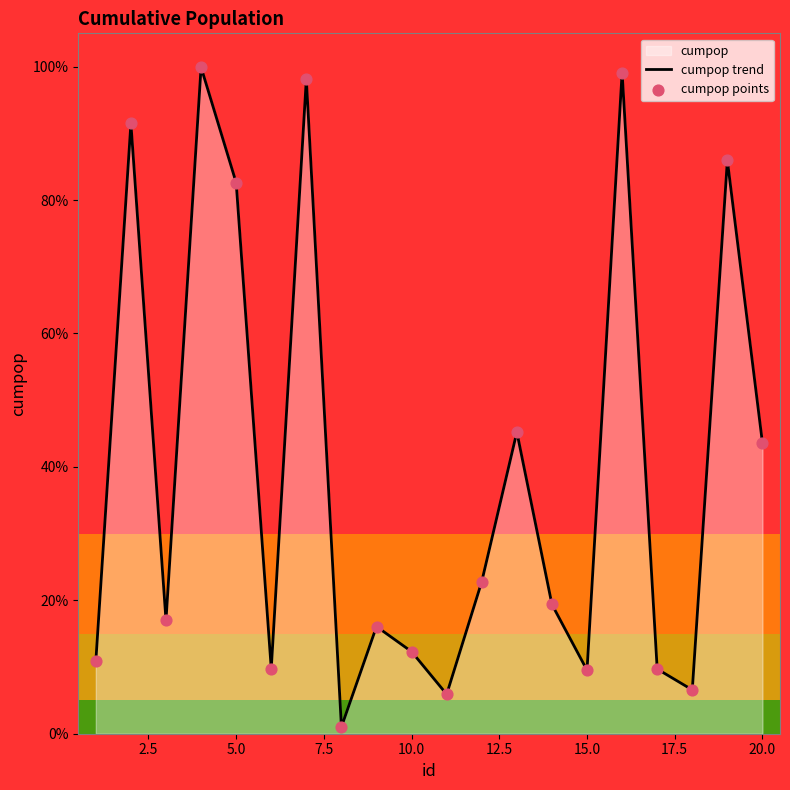

Which series has the largest total across all categories?

cumpop trend